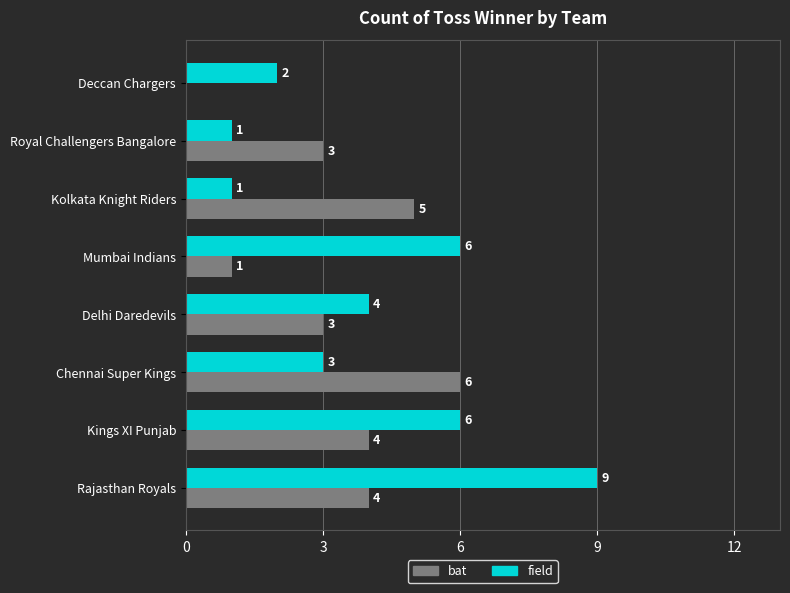

Which series changed the most between Delhi Daredevils and Royal Challengers Bangalore?

field